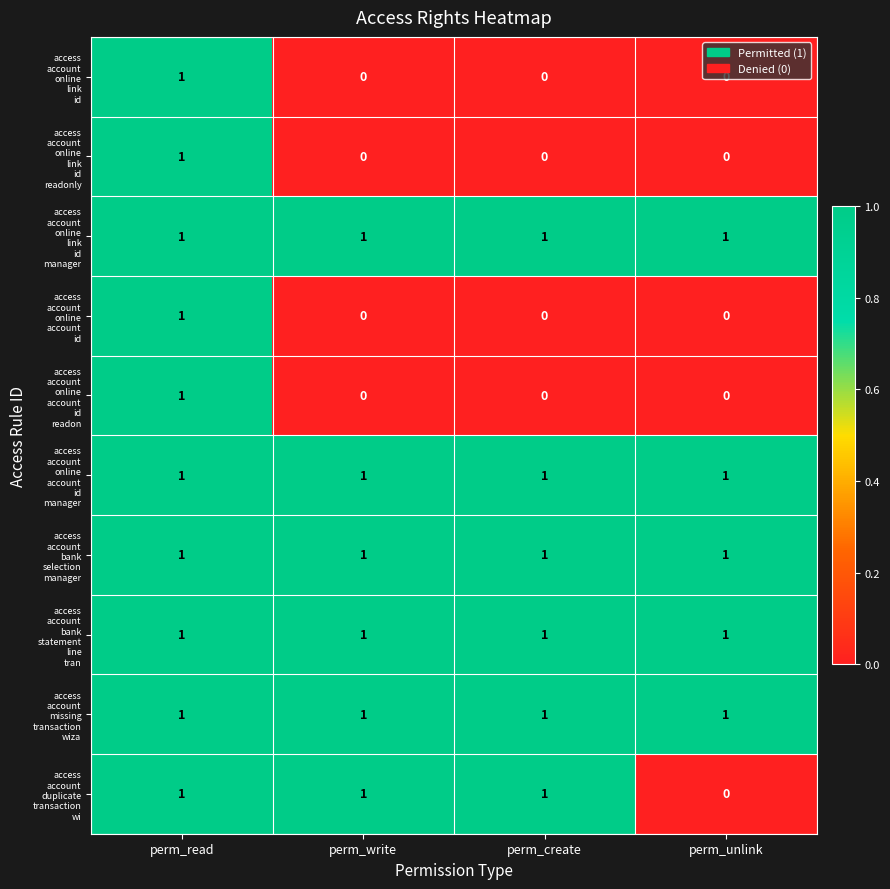

At which category is the sum across all series the highest?

perm_read